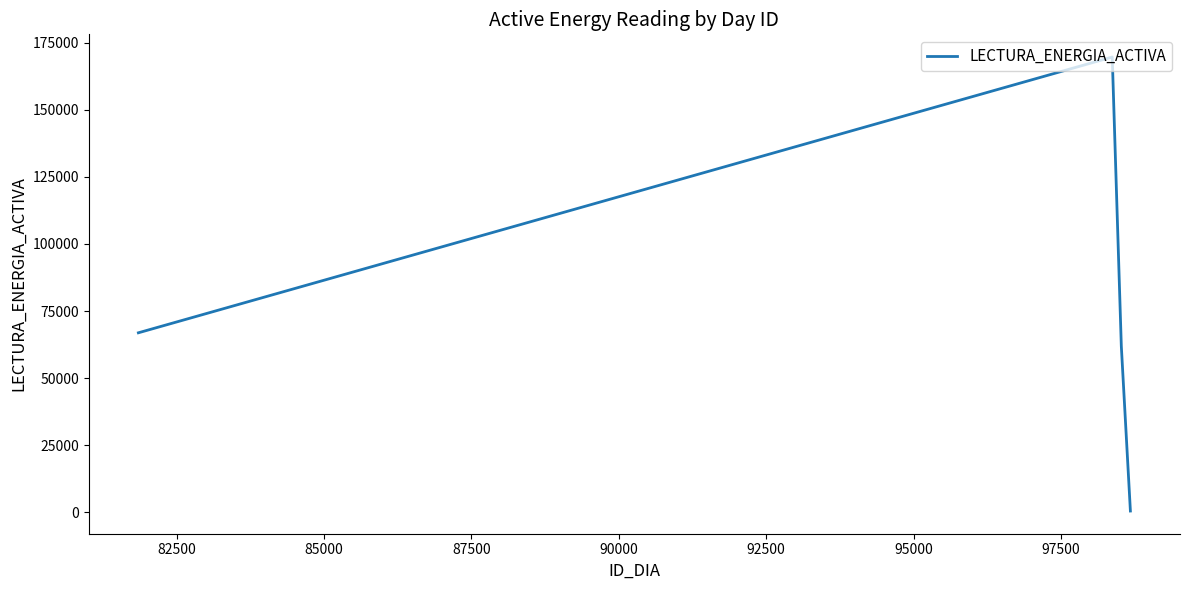

Reading right to left, list all the values displayed in this chart.

492.0	61891.3	169612.3	66884.6